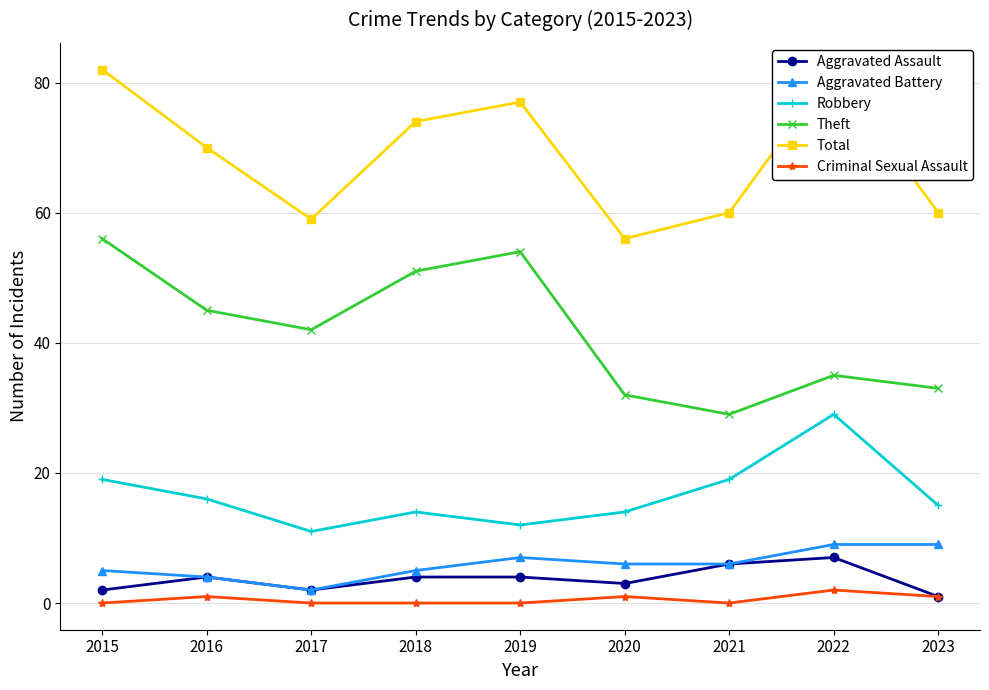

How many interior local peaks does the Aggravated Battery series have?

1